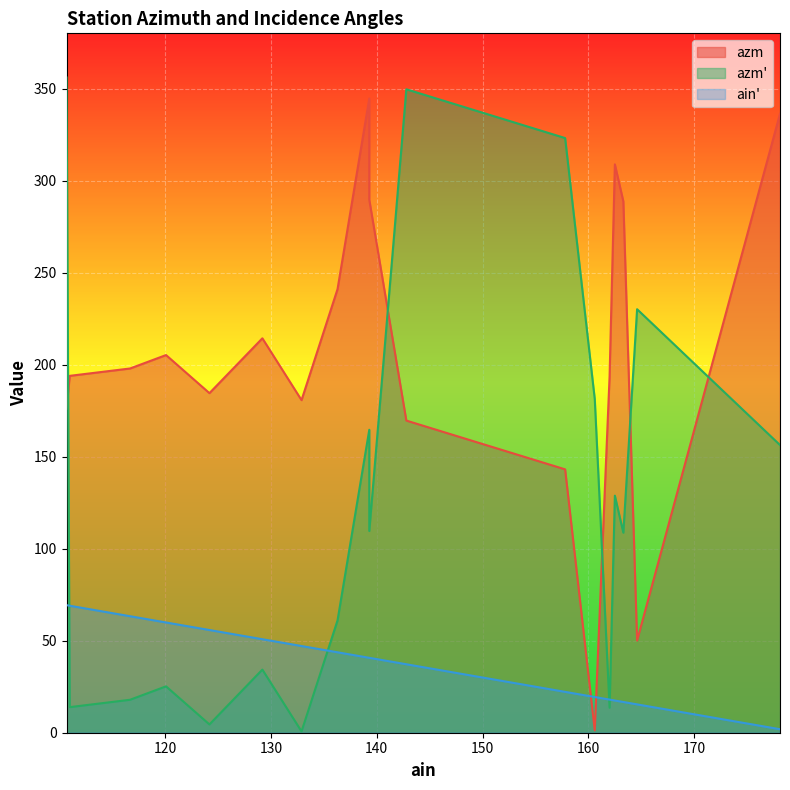

What is the average value of the ain_prime series?

38.3